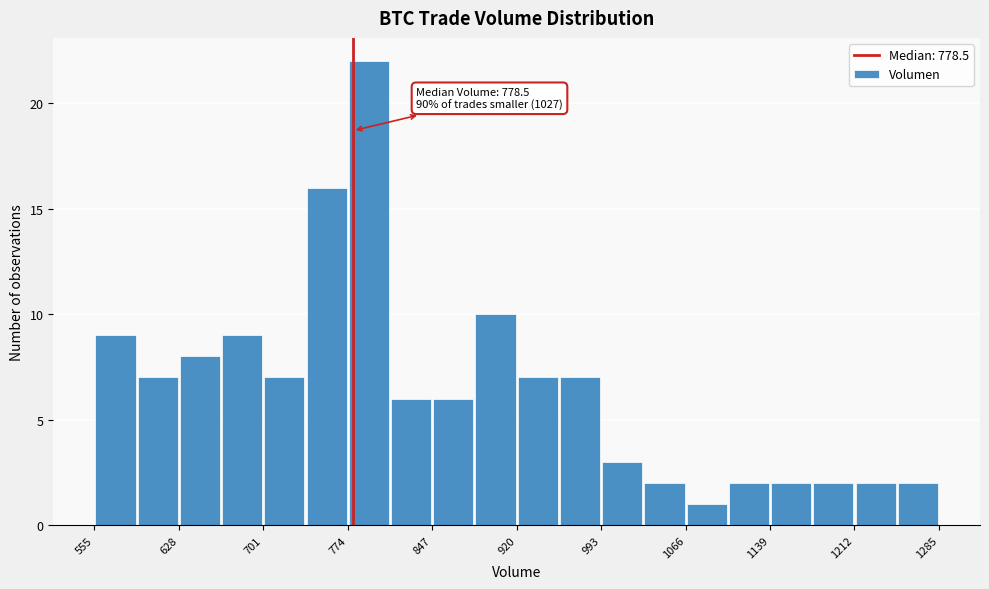

Around what value on the x-axis is the tallest bar? Give the approximate position of its centre, as read against the axis.

790